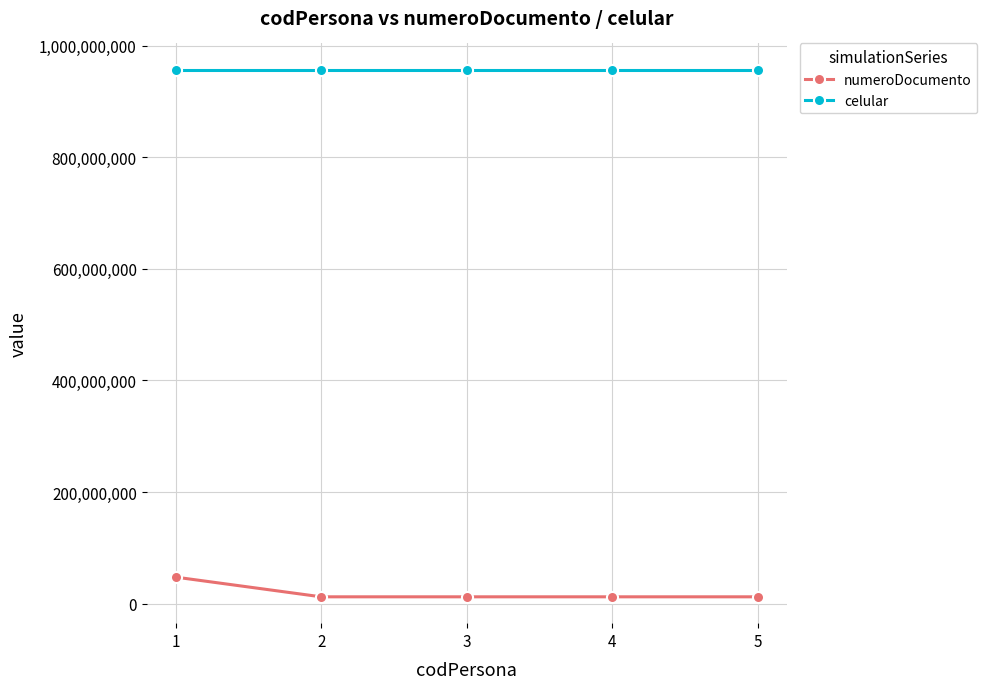

What is the smallest value displayed?

12345675